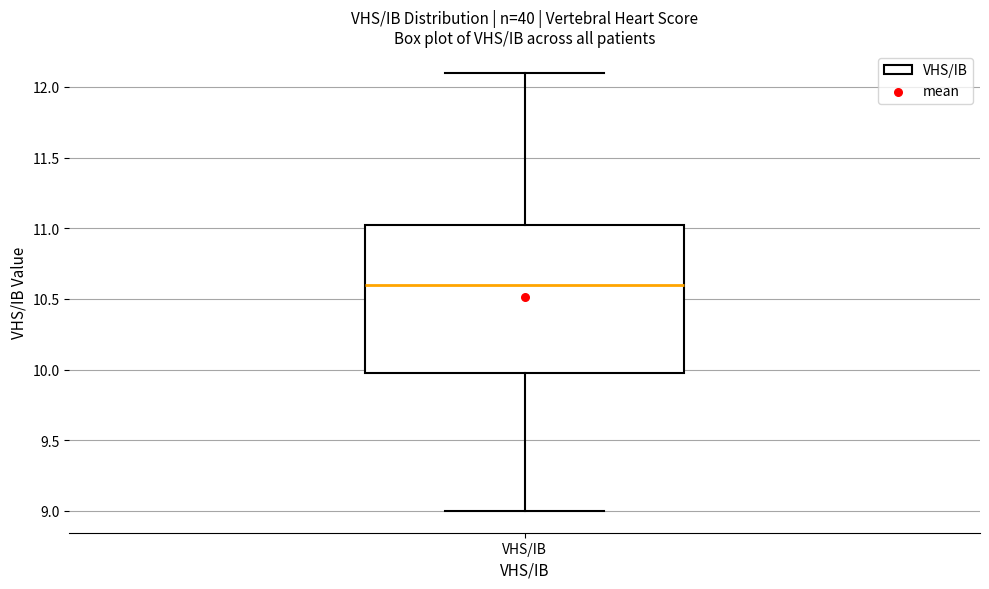

Read this box plot against the y-axis: the position of the median line, the range covered by the box, and the ends of both whiskers. The values are not printed on the chart, so give them approximately, as read against the axis.

median 10.60, box 10.00 to 11.05, whiskers 9.00 to 12.10